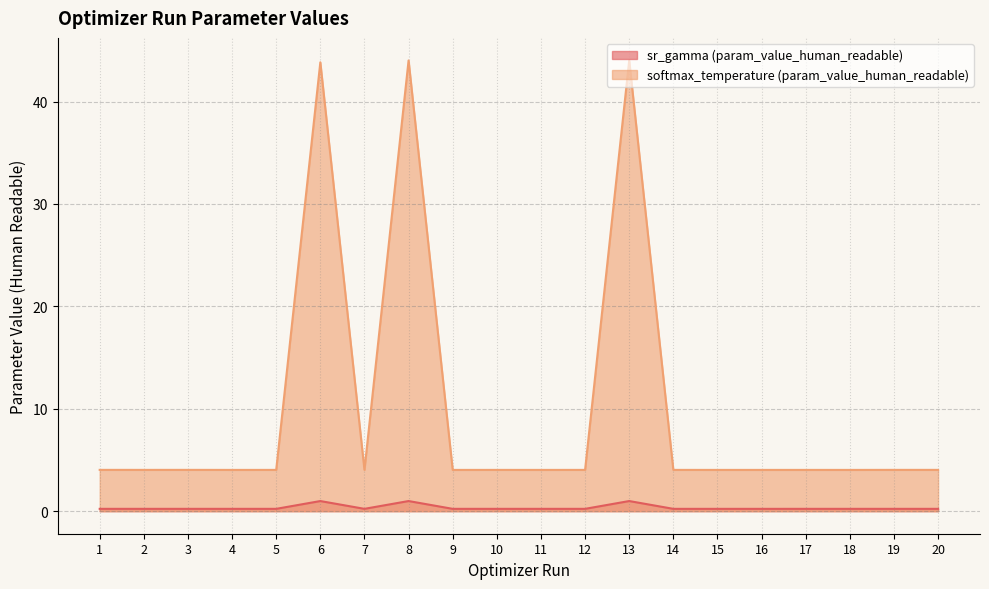

Is it true that sr_gamma (param_value_human_readable) equals 0.2 at 1?

False